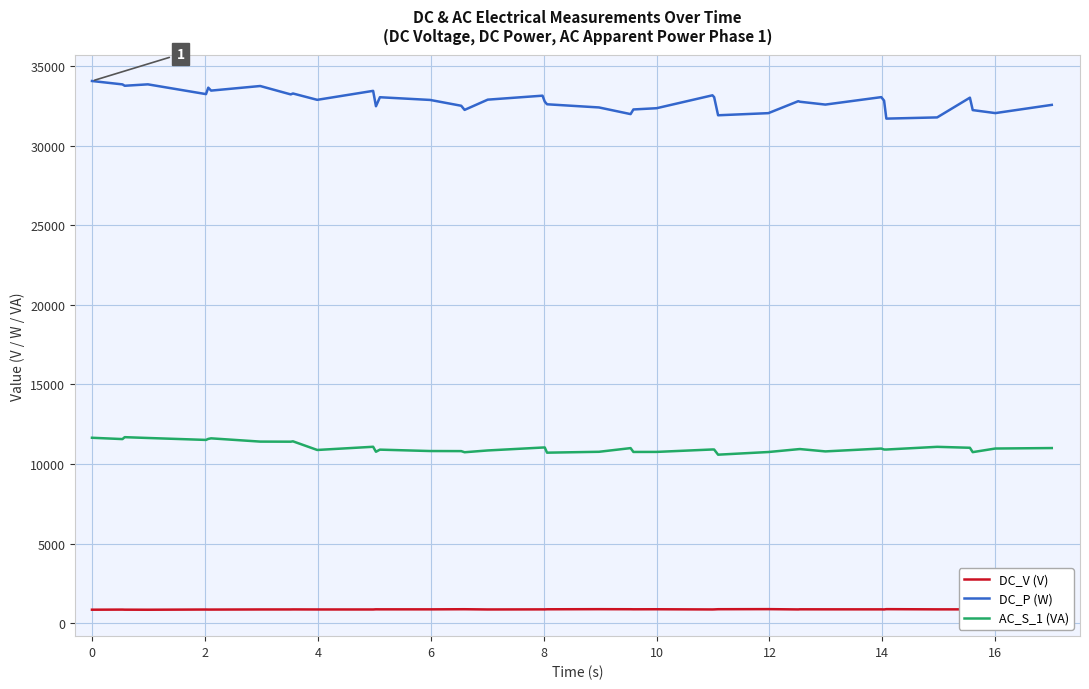

True or false: DC_P (W) and AC_S_1 (VA) cross at least once.

False